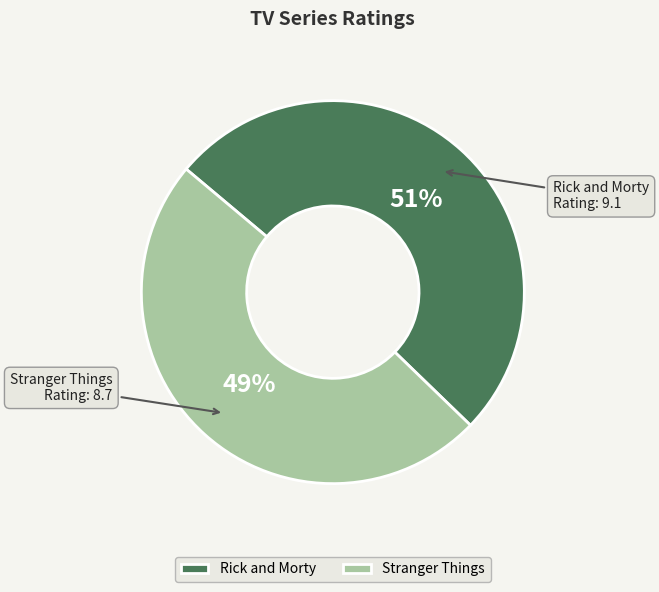

How many segments does this pie chart have?

2